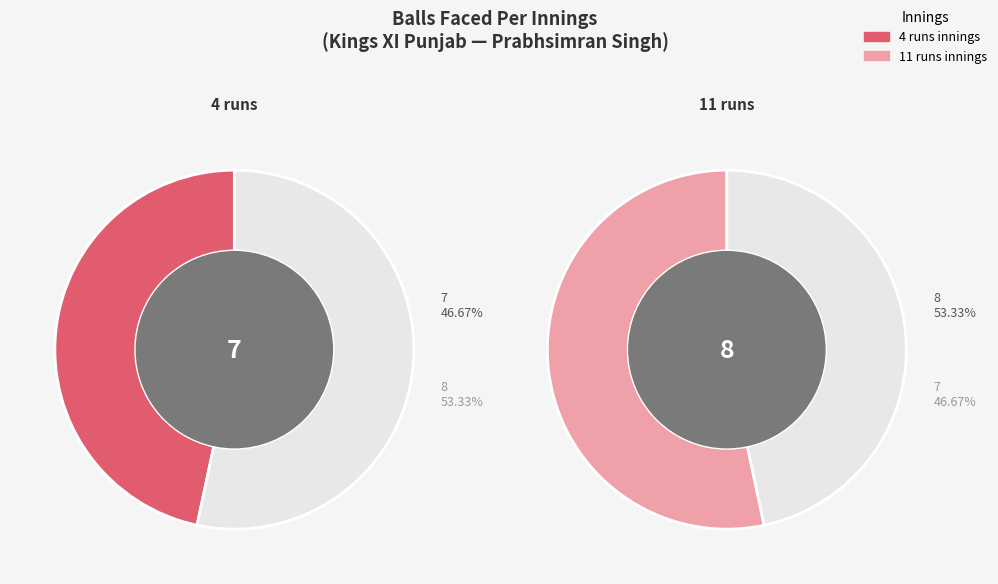

Which has a higher value, 4 runs or 11 runs?

11 runs